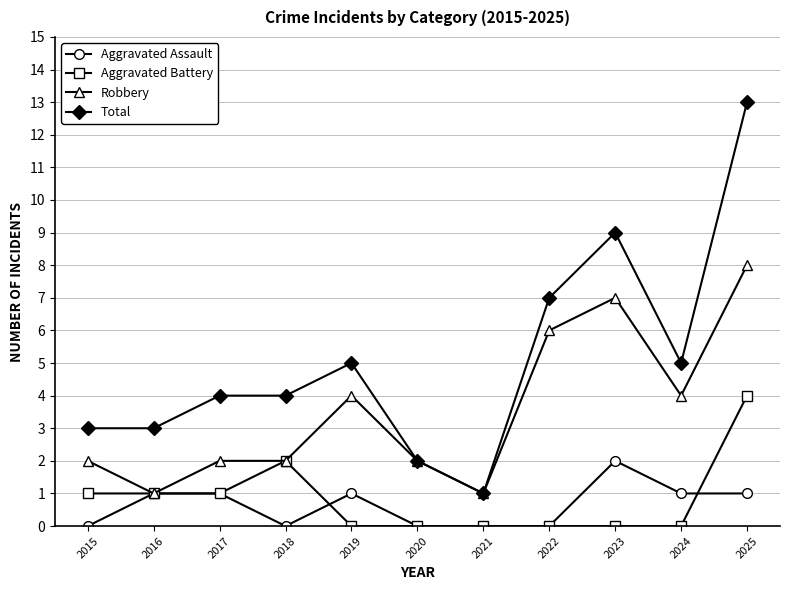

What are all the series names shown in the legend?

Aggravated Assault, Aggravated Battery, Robbery, Total